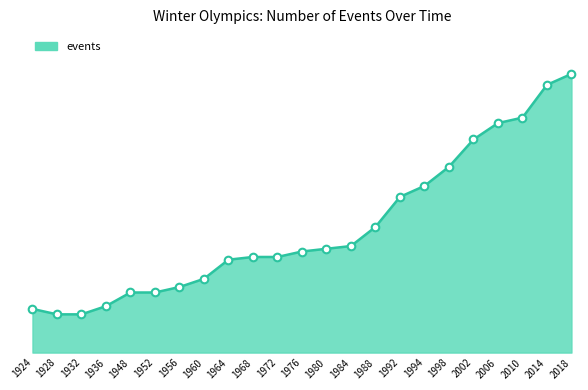

Does the chart have visible grid lines?

No